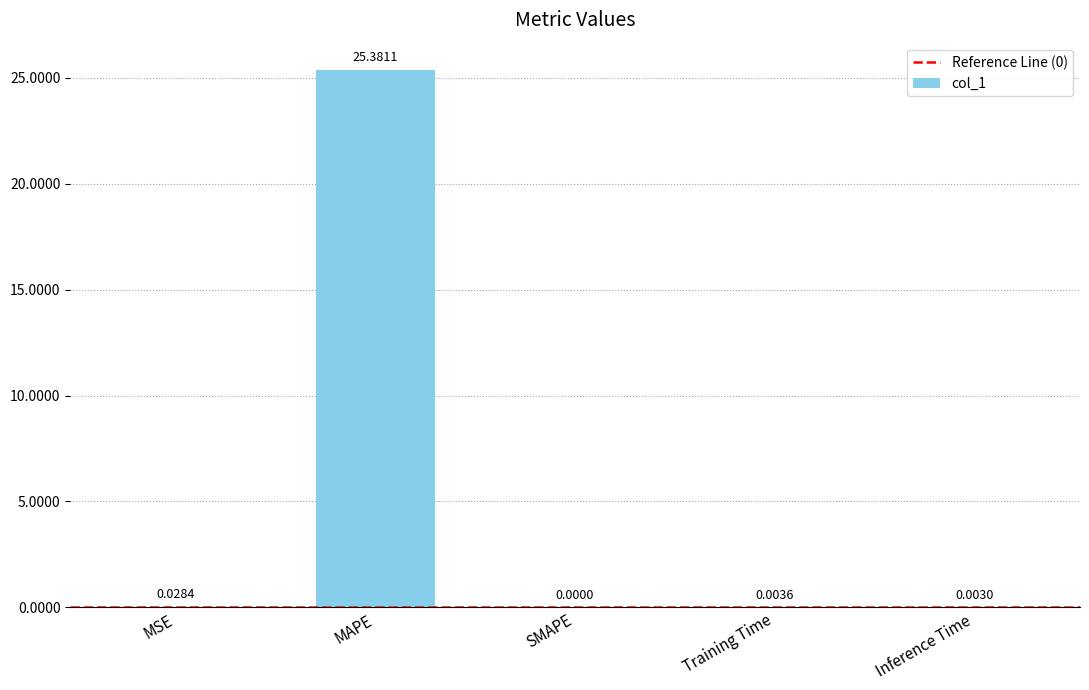

Which has a higher value, Training Time or MSE?

MSE